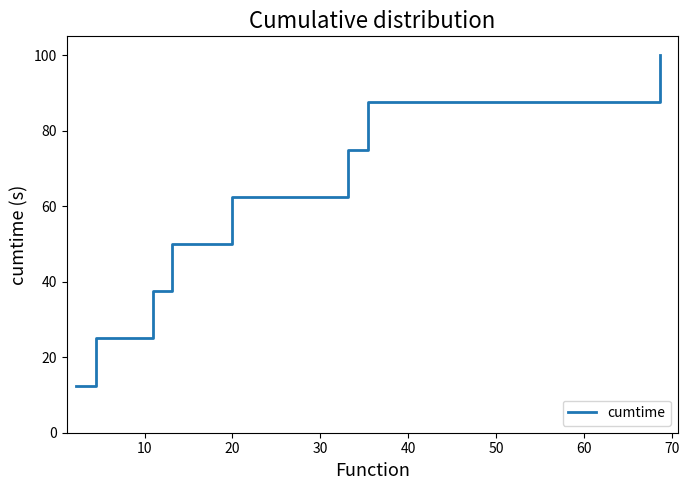

What is the sum of all values?

450.0